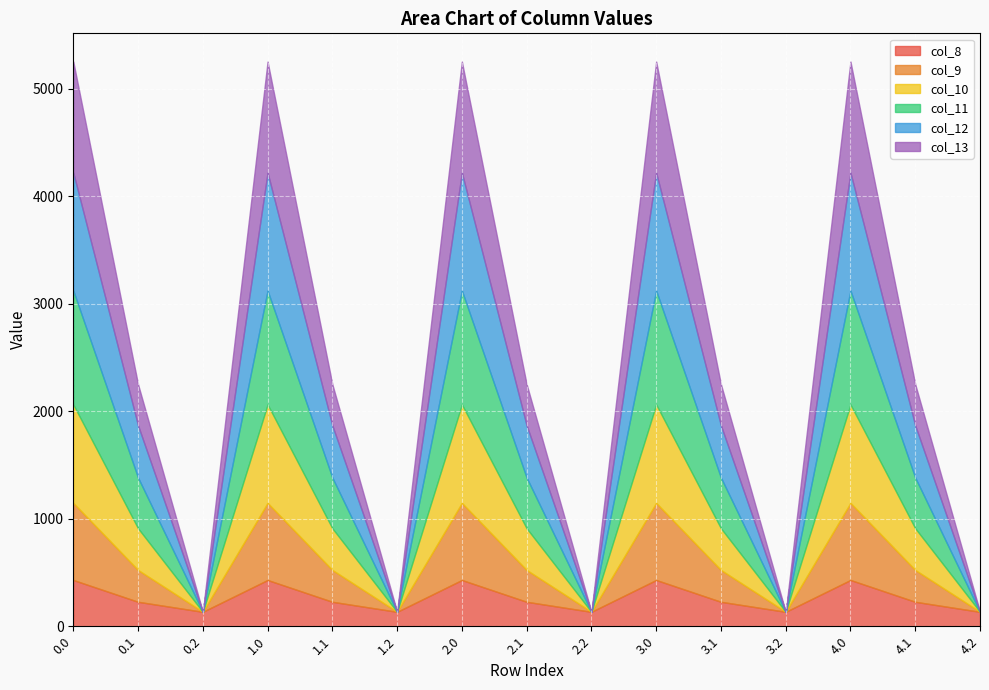

What is the maximum value for col_12?

1096.7